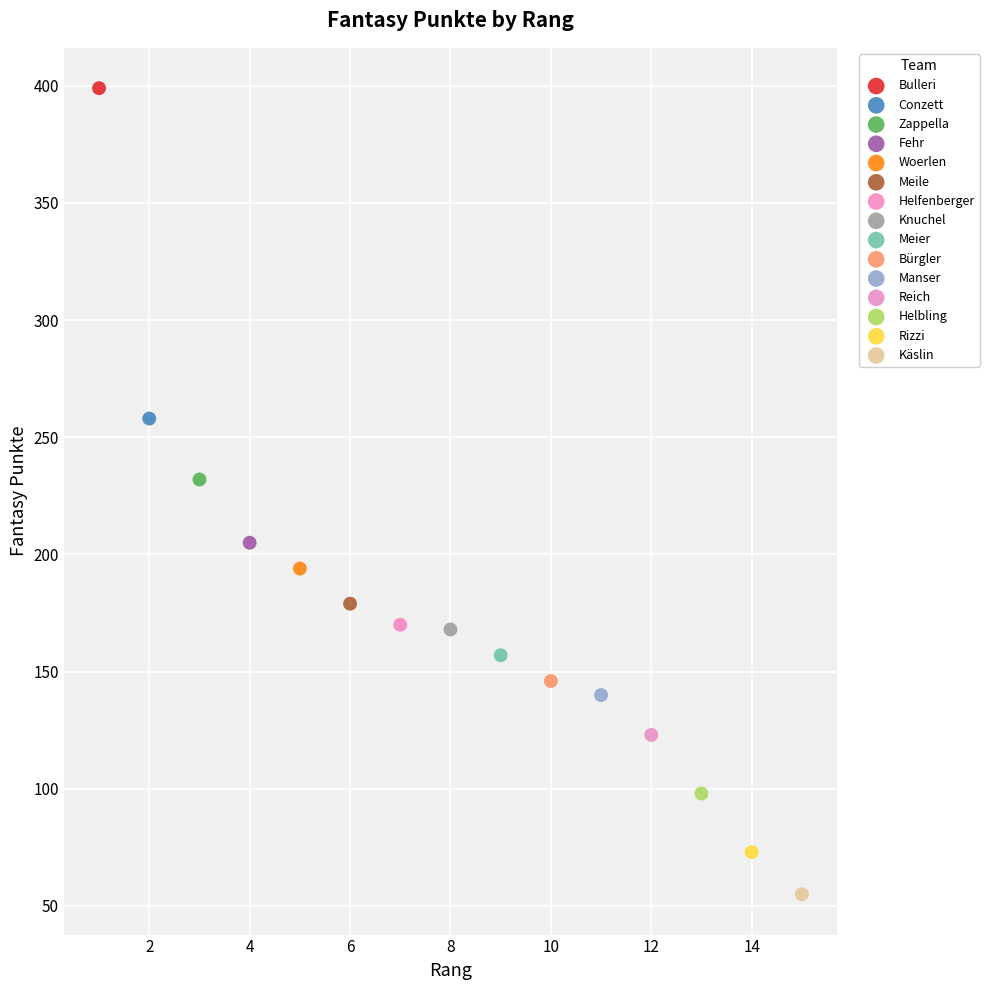

What are all the series names shown in the legend?

Bulleri, Conzett, Zappella, Fehr, Woerlen, Meile, Helfenberger, Knuchel, Meier, Bürgler, Manser, Reich, Helbling, Rizzi, Käslin